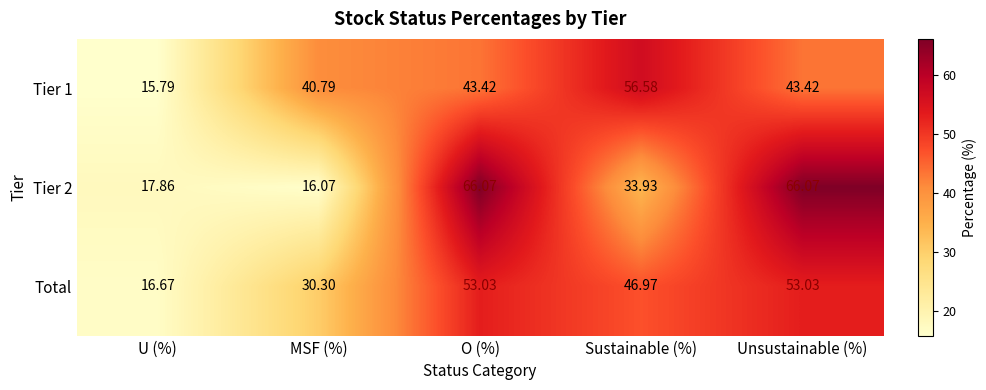

Is the value of Total at U (%) greater than the value of Tier 2 at Unsustainable (%)?

No